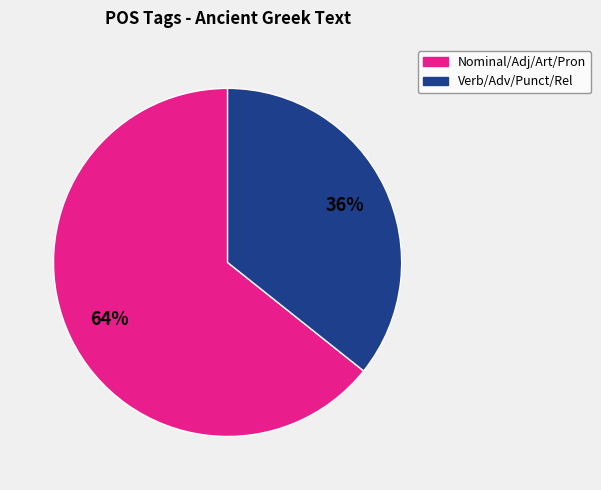

To the nearest percent, what is the average slice percentage?

50%